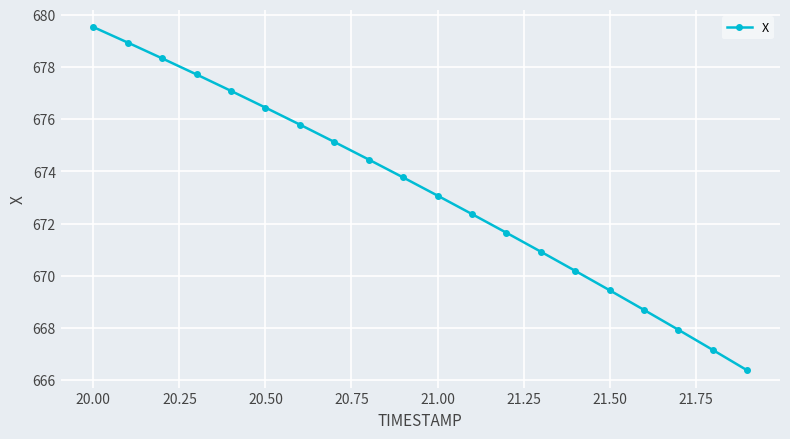

What is the difference between the maximum and minimum values?

13.2